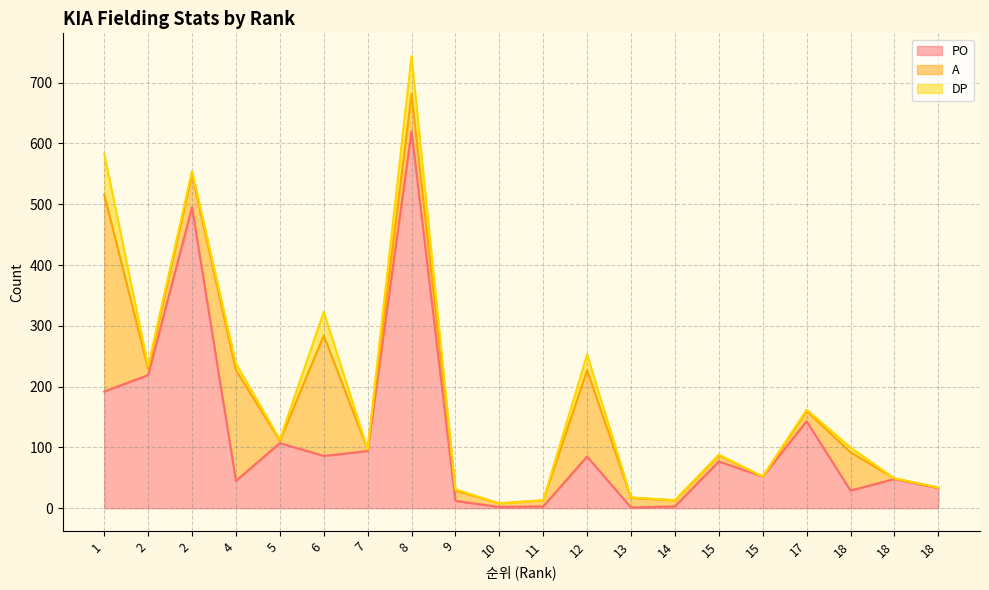

At which category does DP reach its first local valley?

2